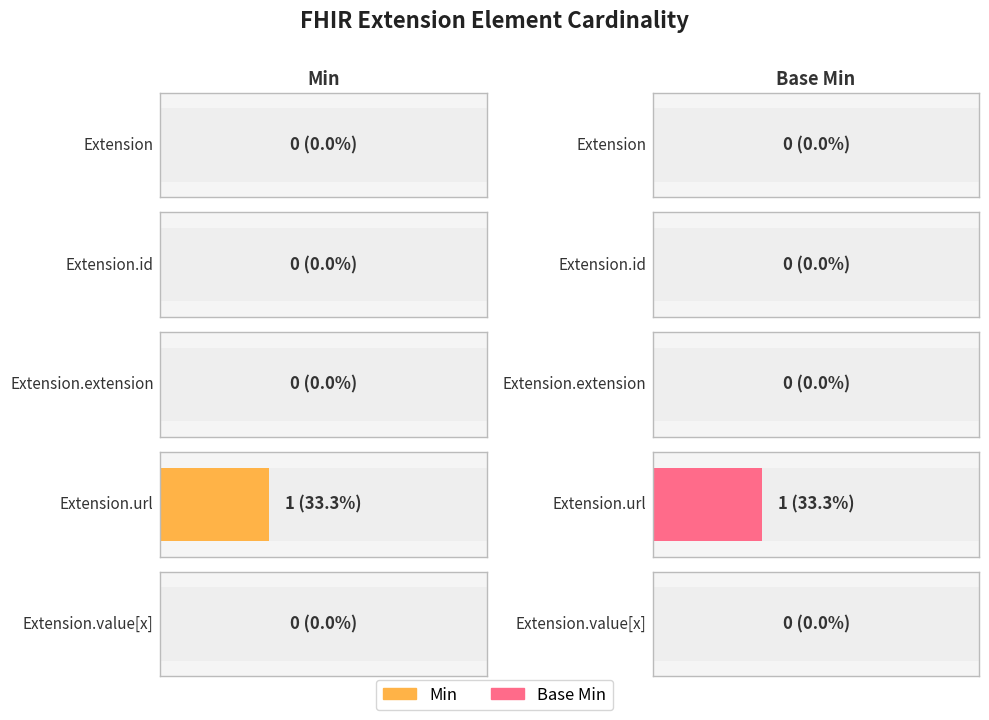

What is the sum of all Base Min values?

1